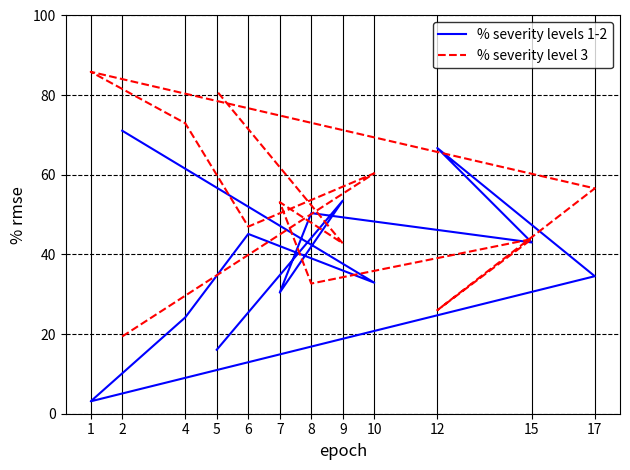

Count the number of data series in this chart.

2